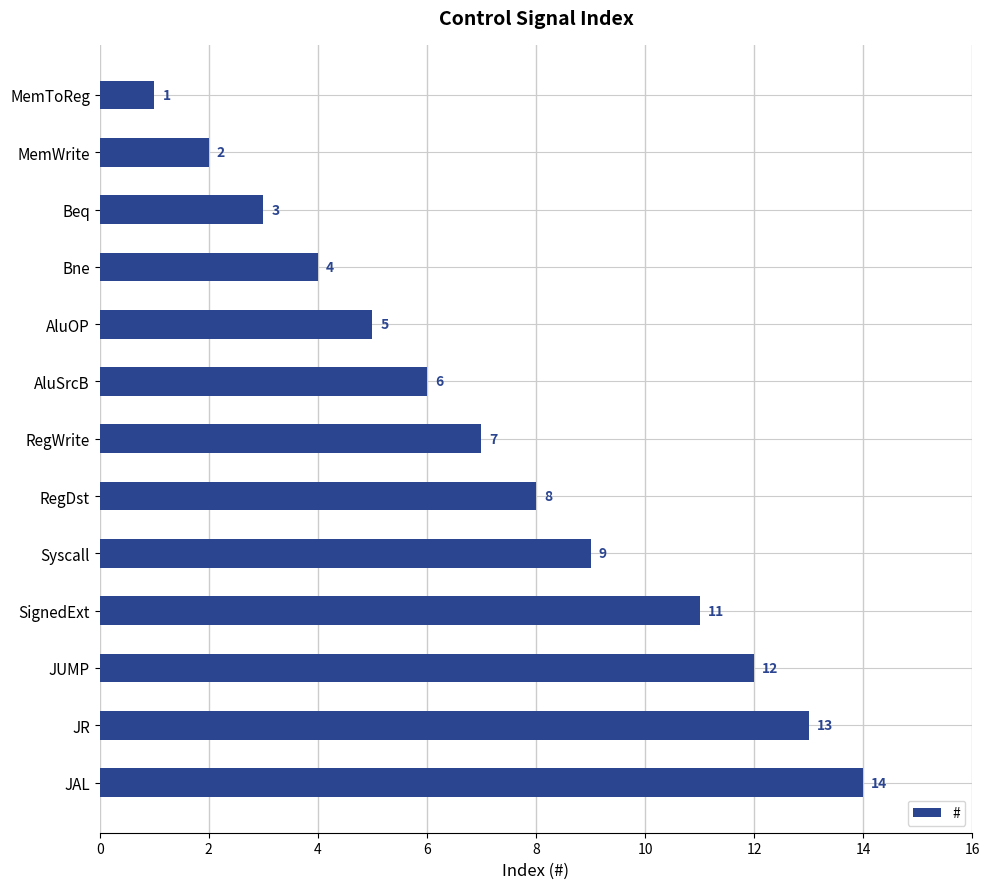

The chart shows a value of 5 at RegDst. True or false?

False